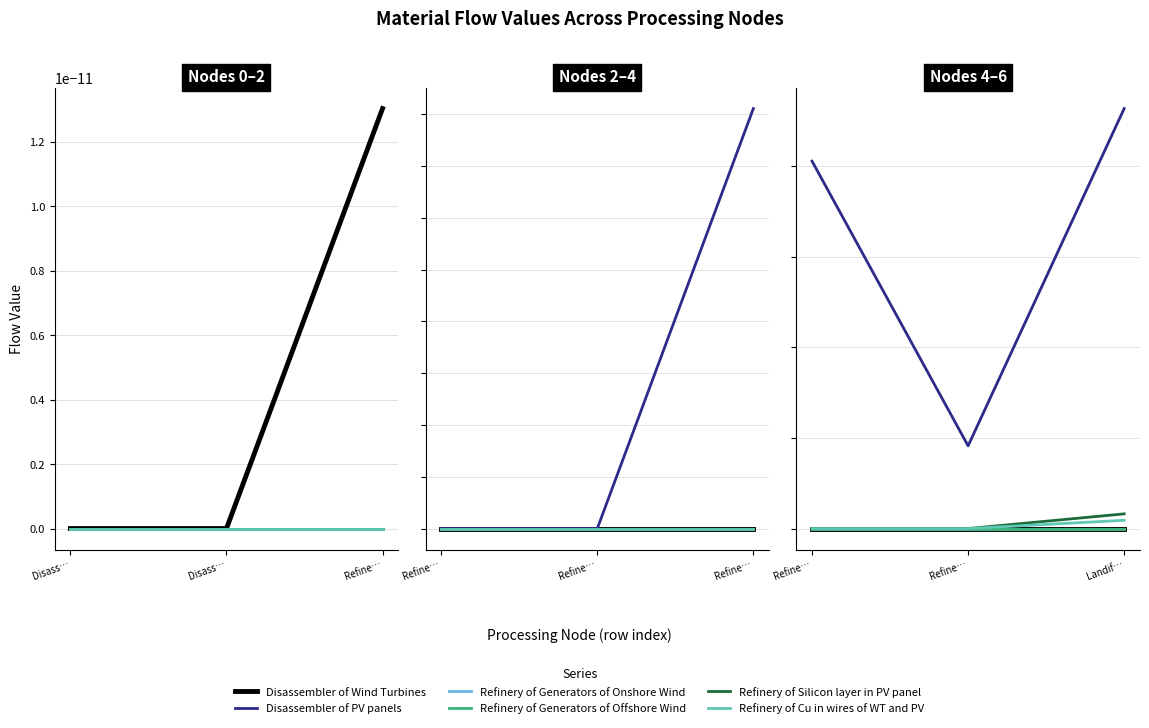

Which series has the widest spread of values?

Disassembler of PV panels